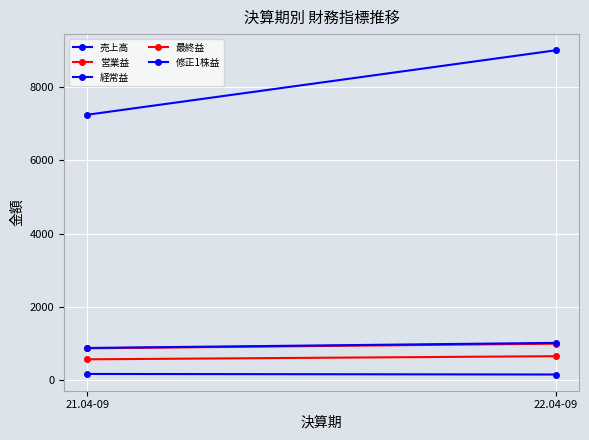

Where is 修正1株益 nearest to the value 158?

22.04-09